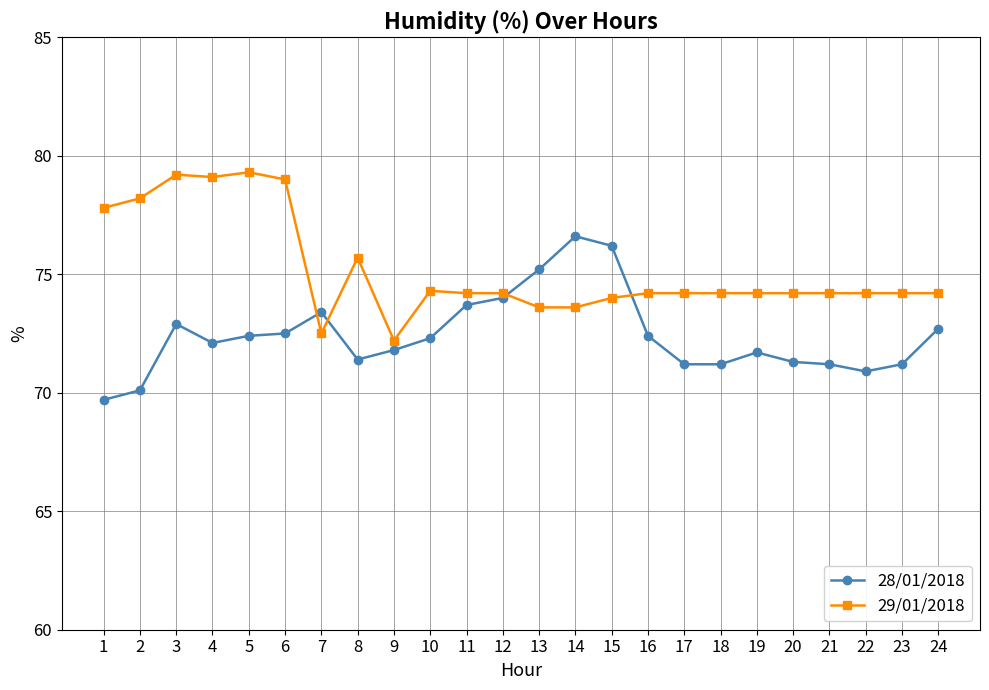

What is the minimum value shown in the chart?

69.7